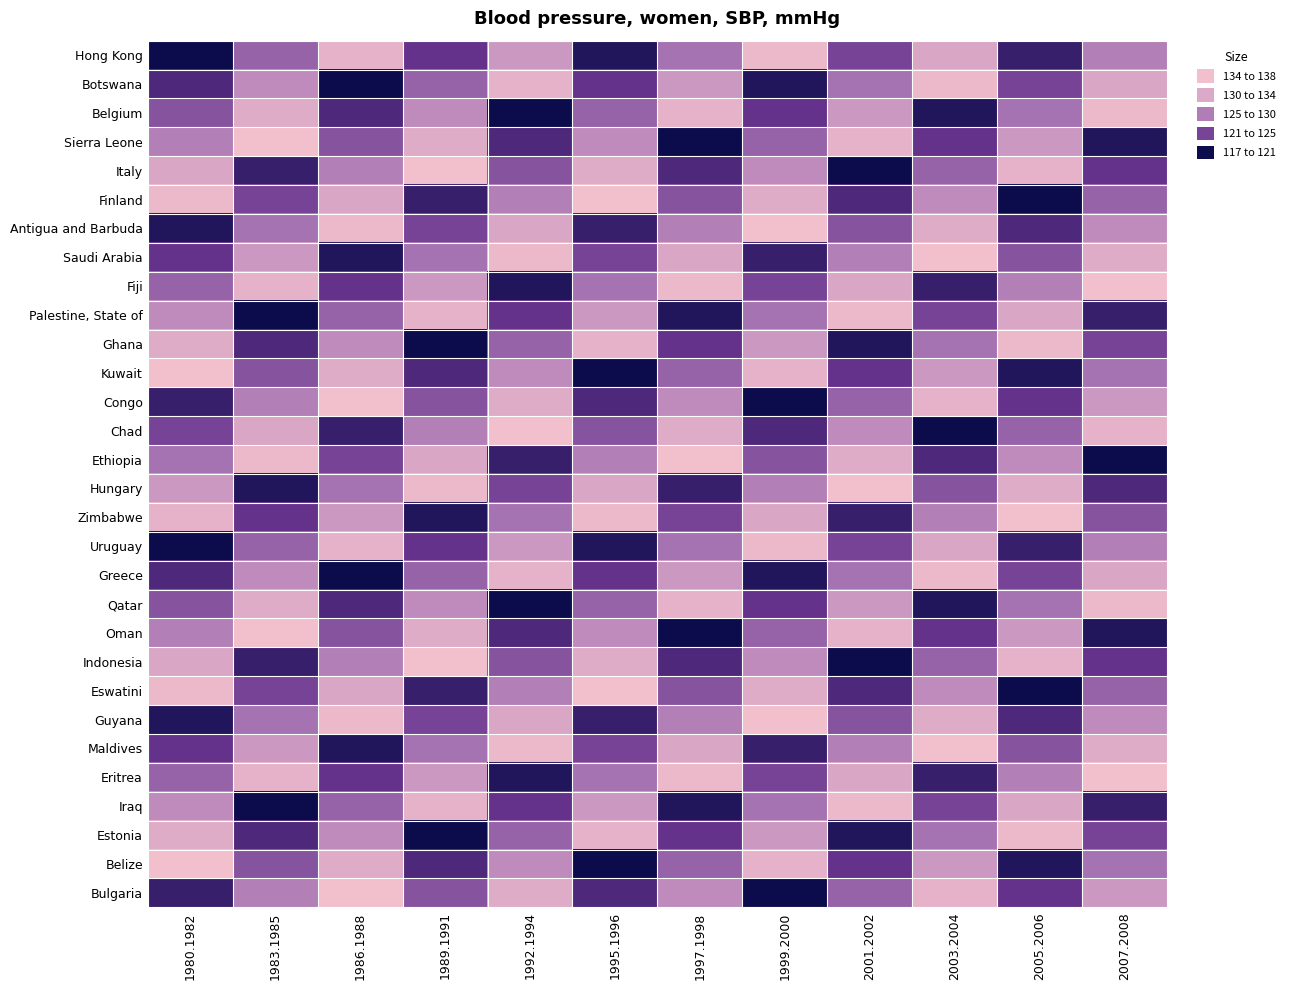

Reading left to right, list all the values displayed in this chart.

Hong Kong: 1980.1982=117.0	1983.1985=126.2	1986.1988=135.4	1989.1991=122.2	1992.1994=131.4	1995.1996=118.3	1997.1998=127.5	1999.2000=136.7	2001.2002=123.6	2003.2004=132.8	2005.2006=119.6	2007.2008=128.8
Botswana: 1980.1982=120.9	1983.1985=130.1	1986.1988=117.0	1989.1991=126.2	1992.1994=135.4	1995.1996=122.2	1997.1998=131.4	1999.2000=118.3	2001.2002=127.5	2003.2004=136.7	2005.2006=123.6	2007.2008=132.8
Belgium: 1980.1982=124.9	1983.1985=134.1	1986.1988=120.9	1989.1991=130.1	1992.1994=117.0	1995.1996=126.2	1997.1998=135.4	1999.2000=122.2	2001.2002=131.4	2003.2004=118.3	2005.2006=127.5	2007.2008=136.7
Sierra Leone: 1980.1982=128.8	1983.1985=138.0	1986.1988=124.9	1989.1991=134.1	1992.1994=120.9	1995.1996=130.1	1997.1998=117.0	1999.2000=126.2	2001.2002=135.4	2003.2004=122.2	2005.2006=131.4	2007.2008=118.3
Italy: 1980.1982=132.8	1983.1985=119.6	1986.1988=128.8	1989.1991=138.0	1992.1994=124.9	1995.1996=134.1	1997.1998=120.9	1999.2000=130.1	2001.2002=117.0	2003.2004=126.2	2005.2006=135.4	2007.2008=122.2
Finland: 1980.1982=136.7	1983.1985=123.6	1986.1988=132.8	1989.1991=119.6	1992.1994=128.8	1995.1996=138.0	1997.1998=124.9	1999.2000=134.1	2001.2002=120.9	2003.2004=130.1	2005.2006=117.0	2007.2008=126.2
Antigua and Barbuda: 1980.1982=118.3	1983.1985=127.5	1986.1988=136.7	1989.1991=123.6	1992.1994=132.8	1995.1996=119.6	1997.1998=128.8	1999.2000=138.0	2001.2002=124.9	2003.2004=134.1	2005.2006=120.9	2007.2008=130.1
Saudi Arabia: 1980.1982=122.2	1983.1985=131.4	1986.1988=118.3	1989.1991=127.5	1992.1994=136.7	1995.1996=123.6	1997.1998=132.8	1999.2000=119.6	2001.2002=128.8	2003.2004=138.0	2005.2006=124.9	2007.2008=134.1
Fiji: 1980.1982=126.2	1983.1985=135.4	1986.1988=122.2	1989.1991=131.4	1992.1994=118.3	1995.1996=127.5	1997.1998=136.7	1999.2000=123.6	2001.2002=132.8	2003.2004=119.6	2005.2006=128.8	2007.2008=138.0
Palestine, State of: 1980.1982=130.1	1983.1985=117.0	1986.1988=126.2	1989.1991=135.4	1992.1994=122.2	1995.1996=131.4	1997.1998=118.3	1999.2000=127.5	2001.2002=136.7	2003.2004=123.6	2005.2006=132.8	2007.2008=119.6
Ghana: 1980.1982=134.1	1983.1985=120.9	1986.1988=130.1	1989.1991=117.0	1992.1994=126.2	1995.1996=135.4	1997.1998=122.2	1999.2000=131.4	2001.2002=118.3	2003.2004=127.5	2005.2006=136.7	2007.2008=123.6
Kuwait: 1980.1982=138.0	1983.1985=124.9	1986.1988=134.1	1989.1991=120.9	1992.1994=130.1	1995.1996=117.0	1997.1998=126.2	1999.2000=135.4	2001.2002=122.2	2003.2004=131.4	2005.2006=118.3	2007.2008=127.5
Congo: 1980.1982=119.6	1983.1985=128.8	1986.1988=138.0	1989.1991=124.9	1992.1994=134.1	1995.1996=120.9	1997.1998=130.1	1999.2000=117.0	2001.2002=126.2	2003.2004=135.4	2005.2006=122.2	2007.2008=131.4
Chad: 1980.1982=123.6	1983.1985=132.8	1986.1988=119.6	1989.1991=128.8	1992.1994=138.0	1995.1996=124.9	1997.1998=134.1	1999.2000=120.9	2001.2002=130.1	2003.2004=117.0	2005.2006=126.2	2007.2008=135.4
Ethiopia: 1980.1982=127.5	1983.1985=136.7	1986.1988=123.6	1989.1991=132.8	1992.1994=119.6	1995.1996=128.8	1997.1998=138.0	1999.2000=124.9	2001.2002=134.1	2003.2004=120.9	2005.2006=130.1	2007.2008=117.0
Hungary: 1980.1982=131.4	1983.1985=118.3	1986.1988=127.5	1989.1991=136.7	1992.1994=123.6	1995.1996=132.8	1997.1998=119.6	1999.2000=128.8	2001.2002=138.0	2003.2004=124.9	2005.2006=134.1	2007.2008=120.9
Zimbabwe: 1980.1982=135.4	1983.1985=122.2	1986.1988=131.4	1989.1991=118.3	1992.1994=127.5	1995.1996=136.7	1997.1998=123.6	1999.2000=132.8	2001.2002=119.6	2003.2004=128.8	2005.2006=138.0	2007.2008=124.9
Uruguay: 1980.1982=117.0	1983.1985=126.2	1986.1988=135.4	1989.1991=122.2	1992.1994=131.4	1995.1996=118.3	1997.1998=127.5	1999.2000=136.7	2001.2002=123.6	2003.2004=132.8	2005.2006=119.6	2007.2008=128.8
Greece: 1980.1982=120.9	1983.1985=130.1	1986.1988=117.0	1989.1991=126.2	1992.1994=135.4	1995.1996=122.2	1997.1998=131.4	1999.2000=118.3	2001.2002=127.5	2003.2004=136.7	2005.2006=123.6	2007.2008=132.8
Qatar: 1980.1982=124.9	1983.1985=134.1	1986.1988=120.9	1989.1991=130.1	1992.1994=117.0	1995.1996=126.2	1997.1998=135.4	1999.2000=122.2	2001.2002=131.4	2003.2004=118.3	2005.2006=127.5	2007.2008=136.7
Oman: 1980.1982=128.8	1983.1985=138.0	1986.1988=124.9	1989.1991=134.1	1992.1994=120.9	1995.1996=130.1	1997.1998=117.0	1999.2000=126.2	2001.2002=135.4	2003.2004=122.2	2005.2006=131.4	2007.2008=118.3
Indonesia: 1980.1982=132.8	1983.1985=119.6	1986.1988=128.8	1989.1991=138.0	1992.1994=124.9	1995.1996=134.1	1997.1998=120.9	1999.2000=130.1	2001.2002=117.0	2003.2004=126.2	2005.2006=135.4	2007.2008=122.2
Eswatini: 1980.1982=136.7	1983.1985=123.6	1986.1988=132.8	1989.1991=119.6	1992.1994=128.8	1995.1996=138.0	1997.1998=124.9	1999.2000=134.1	2001.2002=120.9	2003.2004=130.1	2005.2006=117.0	2007.2008=126.2
Guyana: 1980.1982=118.3	1983.1985=127.5	1986.1988=136.7	1989.1991=123.6	1992.1994=132.8	1995.1996=119.6	1997.1998=128.8	1999.2000=138.0	2001.2002=124.9	2003.2004=134.1	2005.2006=120.9	2007.2008=130.1
Maldives: 1980.1982=122.2	1983.1985=131.4	1986.1988=118.3	1989.1991=127.5	1992.1994=136.7	1995.1996=123.6	1997.1998=132.8	1999.2000=119.6	2001.2002=128.8	2003.2004=138.0	2005.2006=124.9	2007.2008=134.1
Eritrea: 1980.1982=126.2	1983.1985=135.4	1986.1988=122.2	1989.1991=131.4	1992.1994=118.3	1995.1996=127.5	1997.1998=136.7	1999.2000=123.6	2001.2002=132.8	2003.2004=119.6	2005.2006=128.8	2007.2008=138.0
Iraq: 1980.1982=130.1	1983.1985=117.0	1986.1988=126.2	1989.1991=135.4	1992.1994=122.2	1995.1996=131.4	1997.1998=118.3	1999.2000=127.5	2001.2002=136.7	2003.2004=123.6	2005.2006=132.8	2007.2008=119.6
Estonia: 1980.1982=134.1	1983.1985=120.9	1986.1988=130.1	1989.1991=117.0	1992.1994=126.2	1995.1996=135.4	1997.1998=122.2	1999.2000=131.4	2001.2002=118.3	2003.2004=127.5	2005.2006=136.7	2007.2008=123.6
Belize: 1980.1982=138.0	1983.1985=124.9	1986.1988=134.1	1989.1991=120.9	1992.1994=130.1	1995.1996=117.0	1997.1998=126.2	1999.2000=135.4	2001.2002=122.2	2003.2004=131.4	2005.2006=118.3	2007.2008=127.5
Bulgaria: 1980.1982=119.6	1983.1985=128.8	1986.1988=138.0	1989.1991=124.9	1992.1994=134.1	1995.1996=120.9	1997.1998=130.1	1999.2000=117.0	2001.2002=126.2	2003.2004=135.4	2005.2006=122.2	2007.2008=131.4